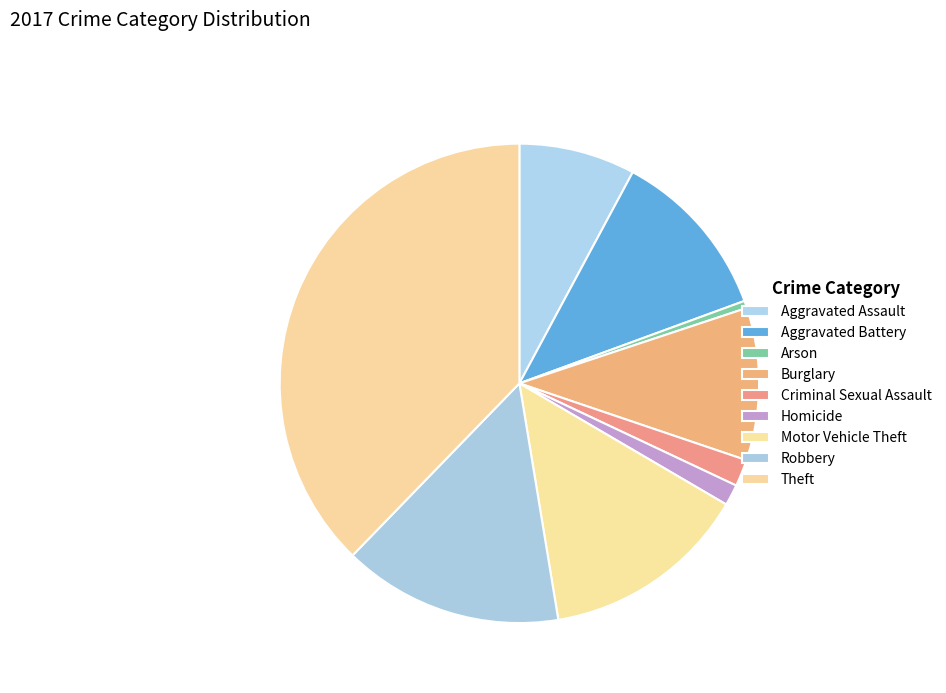

Is there any slice that represents more than half of the pie?

No